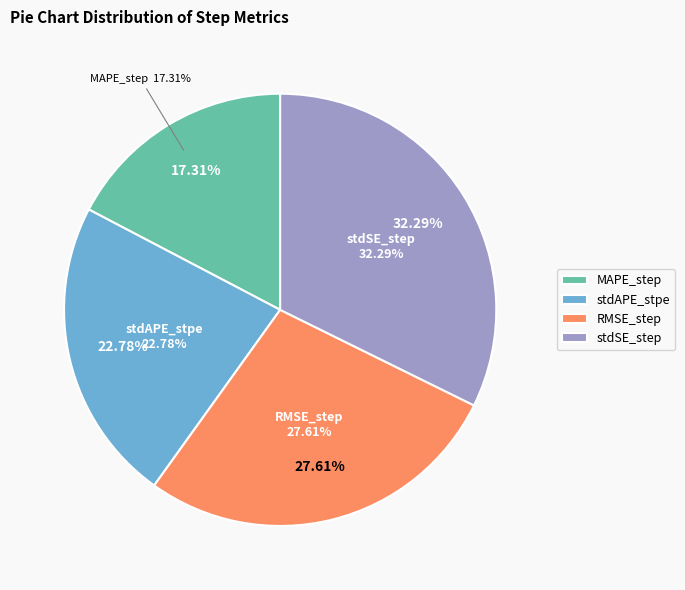

Is it true that stdSE_step is 32% of the pie?

True